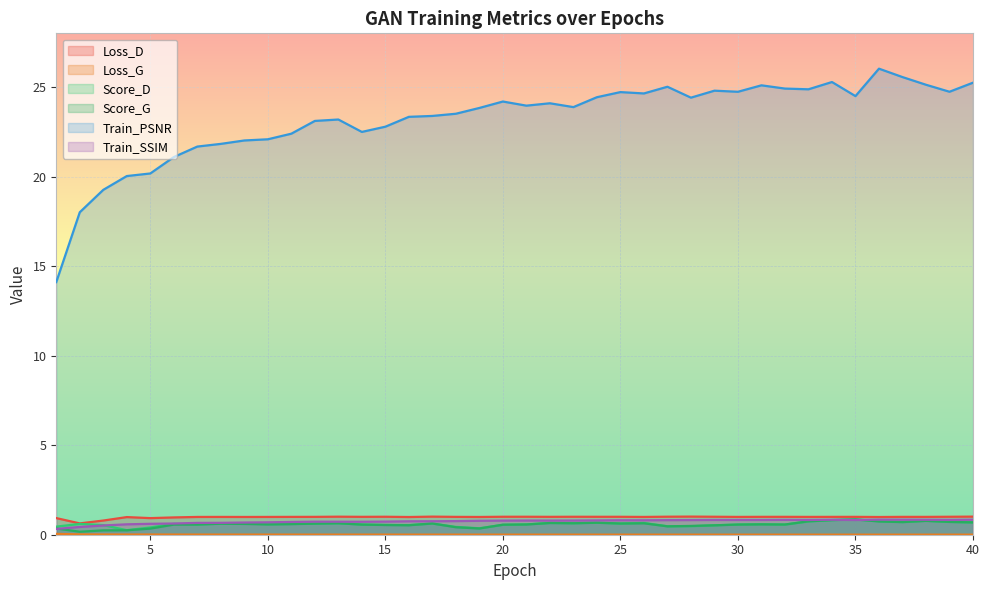

How many lines are shown in the chart?

6